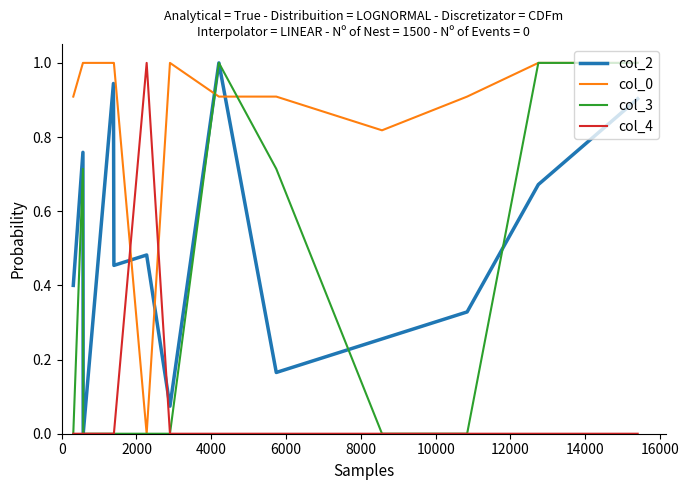

Which series has the largest total across all categories?

col_0